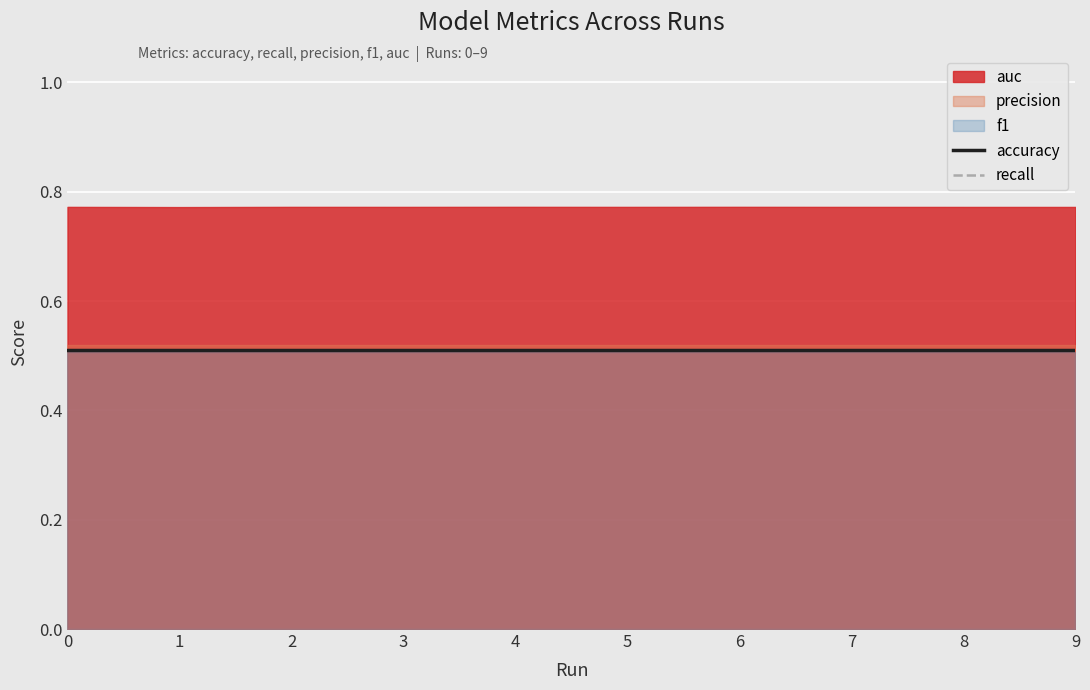

What are all the series names shown in the legend?

auc, accuracy, recall, precision, f1